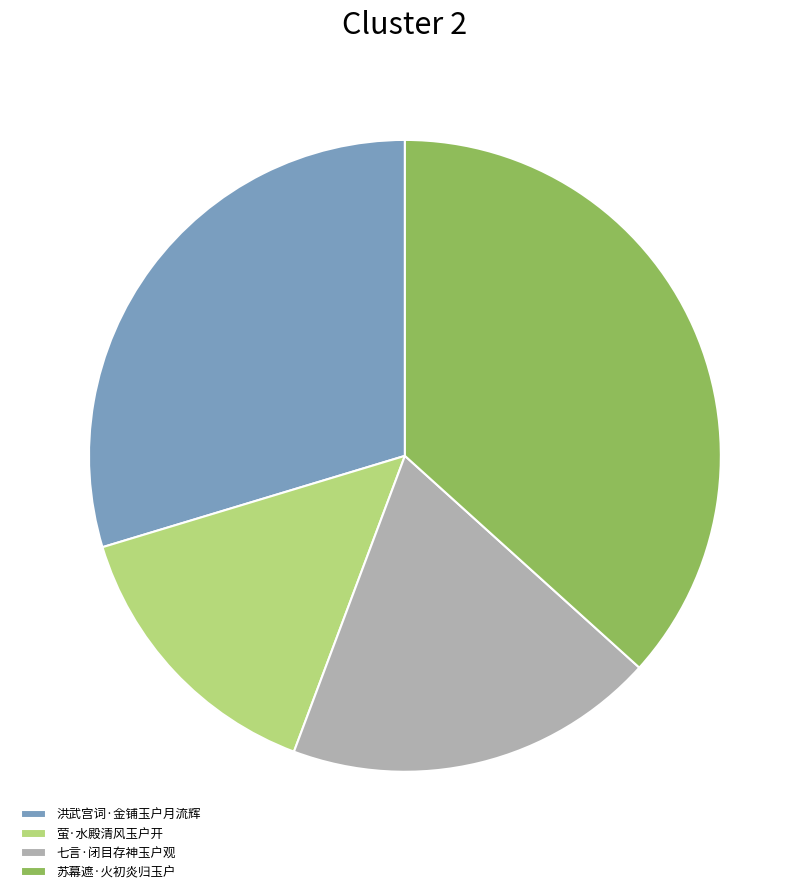

Rank the categories by value from highest to lowest.

苏幕遮·火初炎归玉户, 洪武宫词·金铺玉户月流辉, 七言·闭目存神玉户观, 萤·水殿清风玉户开